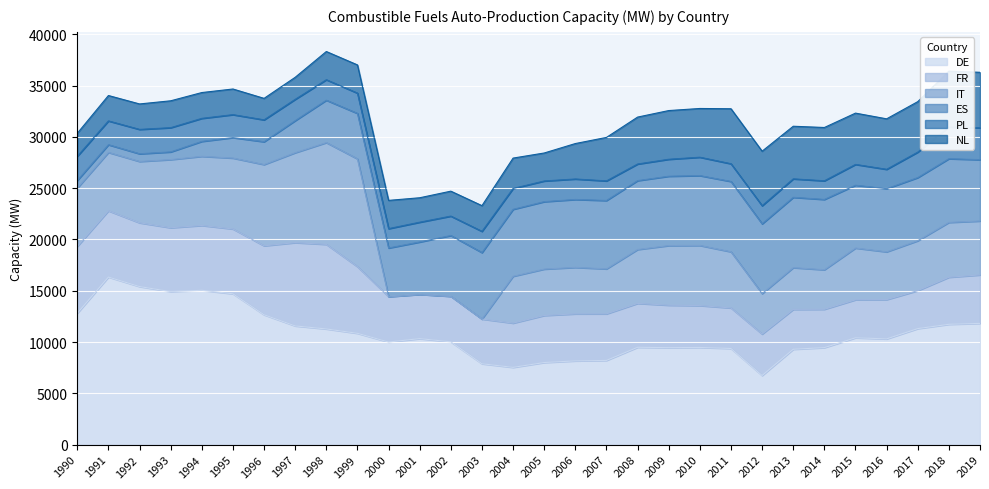

The ES series shows 9294 at 2003. True or false?

False